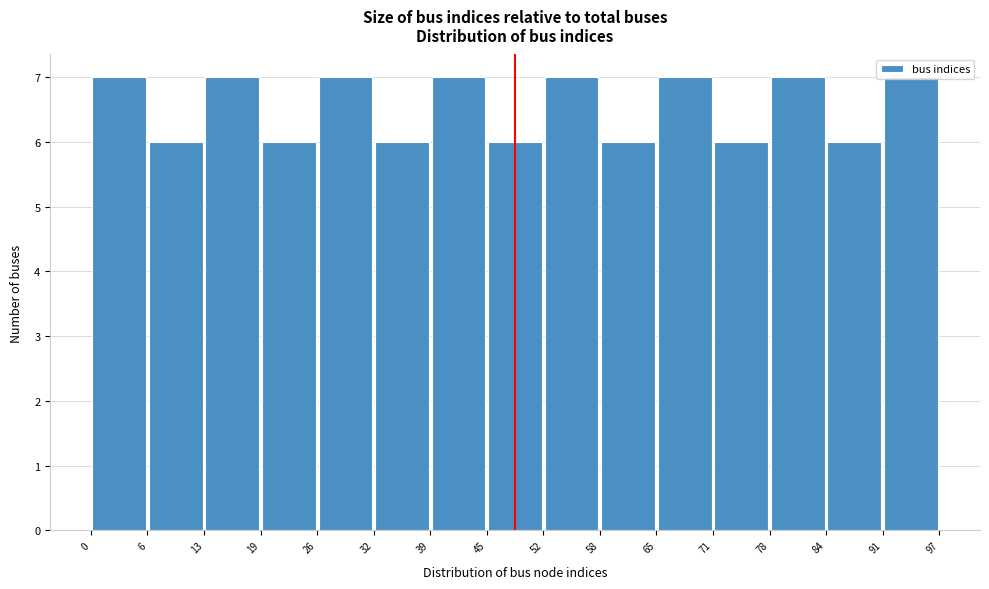

Reading left to right, transcribe this chart: for each bar, give the range it covers on the x-axis and its height. The values are not printed on the chart, so give them approximately, as read against the axis.

0 to 6: 7
6 to 13: 6
13 to 19: 7
19 to 26: 6
26 to 32: 7
32 to 39: 6
39 to 45: 7
45 to 52: 6
52 to 58: 7
58 to 65: 6
65 to 71: 7
71 to 78: 6
78 to 84: 7
84 to 91: 6
91 to 97: 7